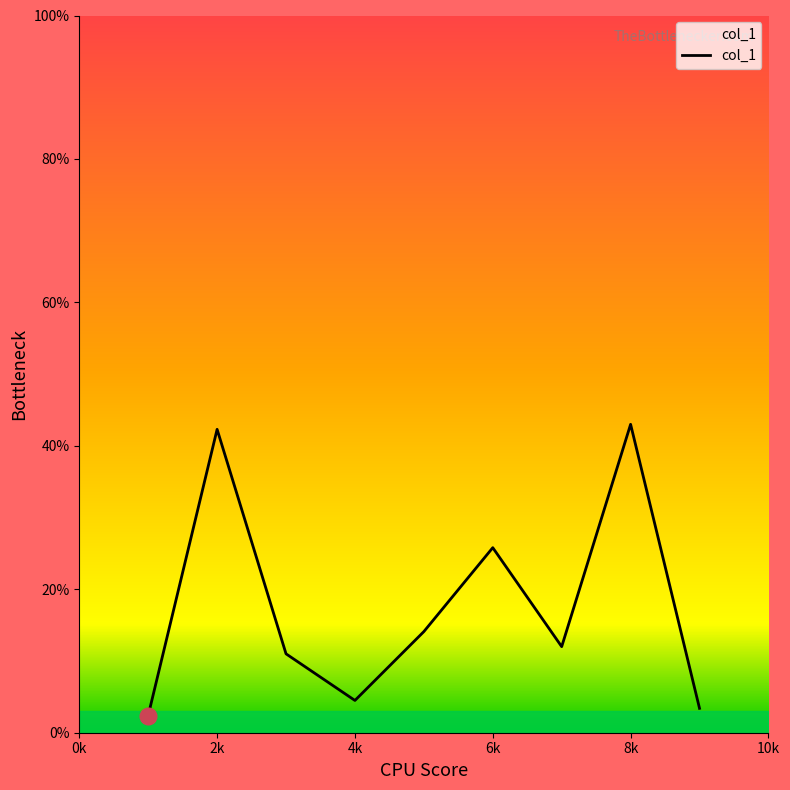

What is the minimum value shown in the chart?

2.4